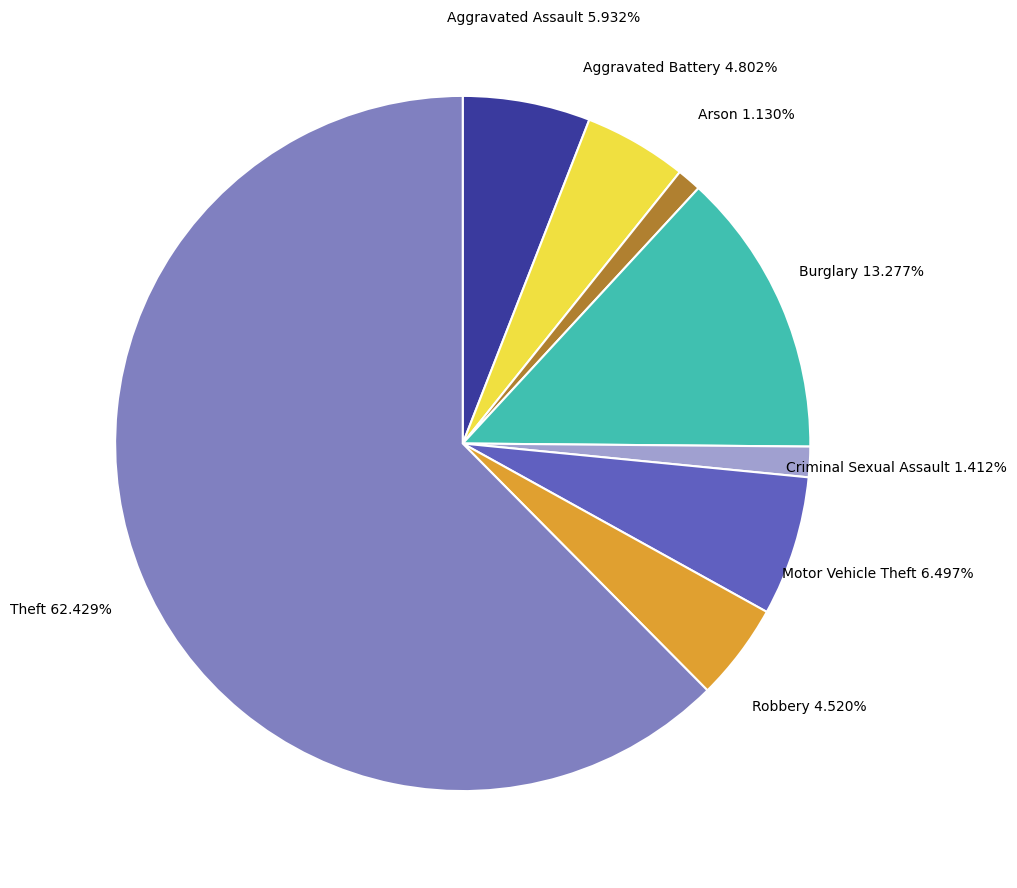

How many segments does this pie chart have?

8